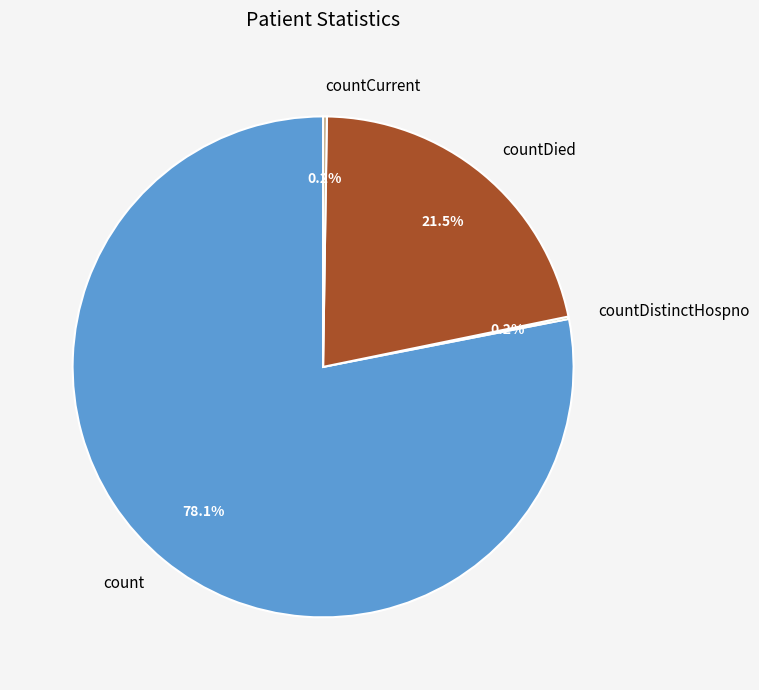

Combined, do countDied and count account for over 50%?

Yes